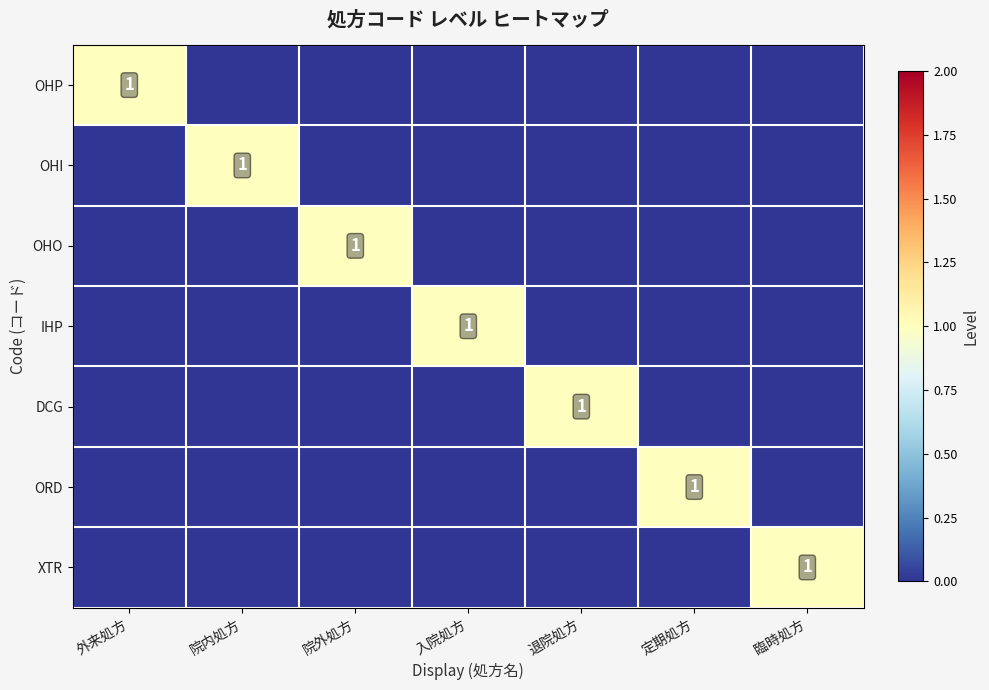

True or false: OHI has a value of 1 at 退院処方.

False